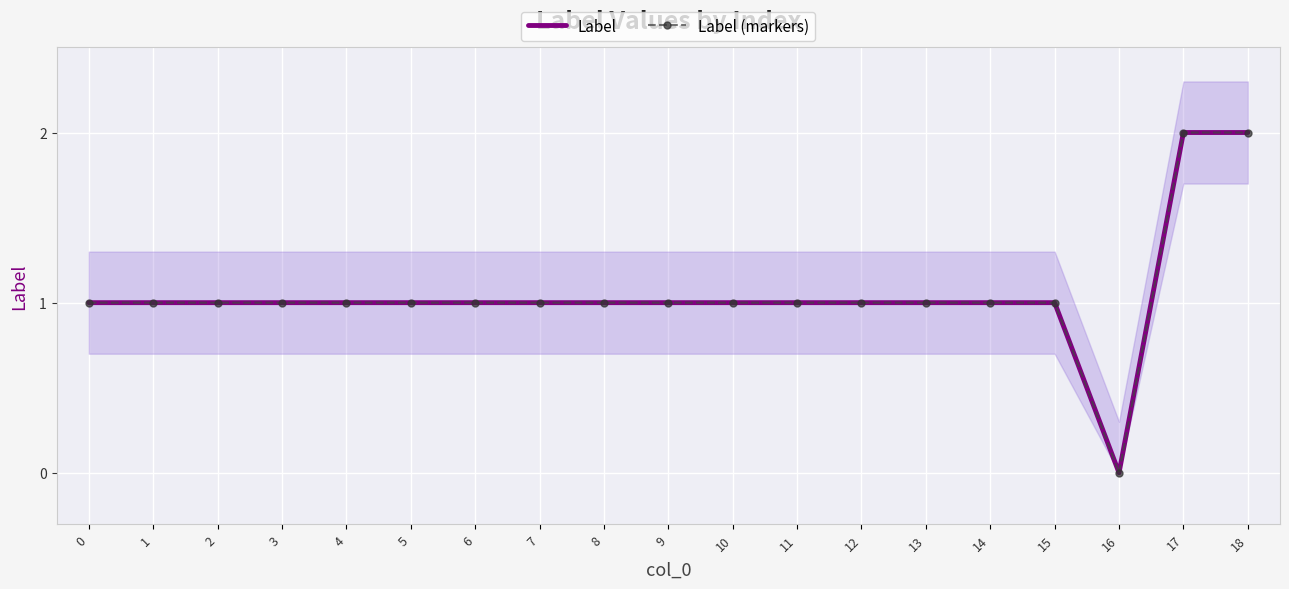

How many interior local valleys does the Label series have?

1